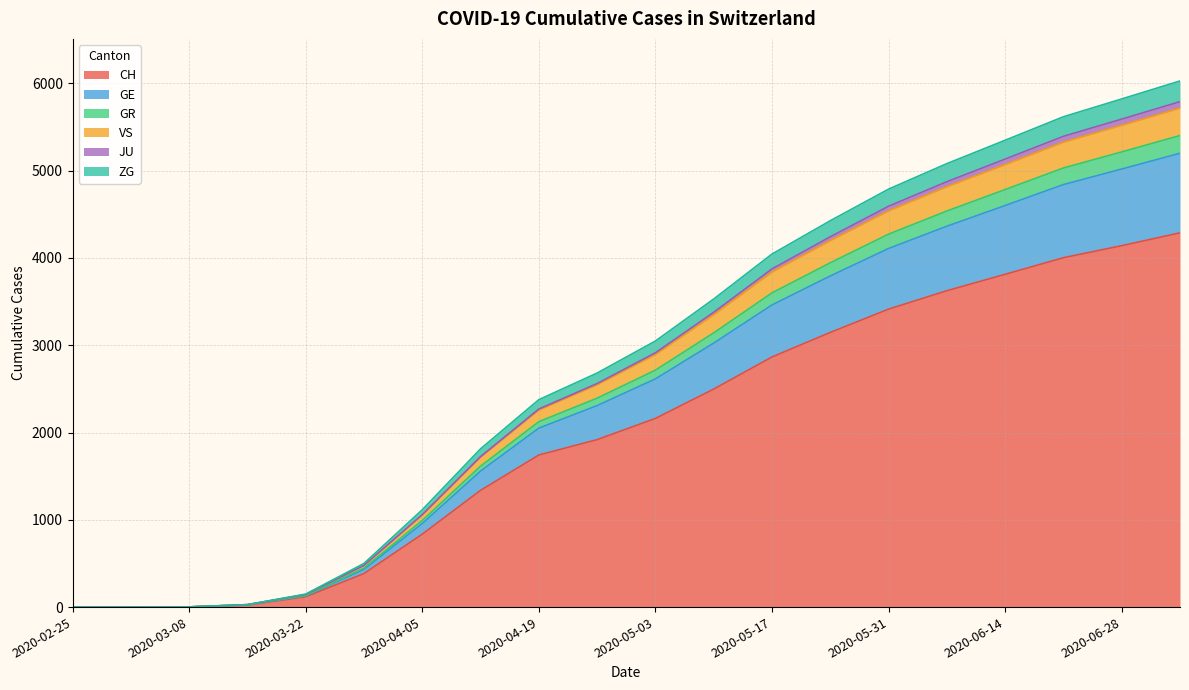

What is the highest value of the CH series?

4287